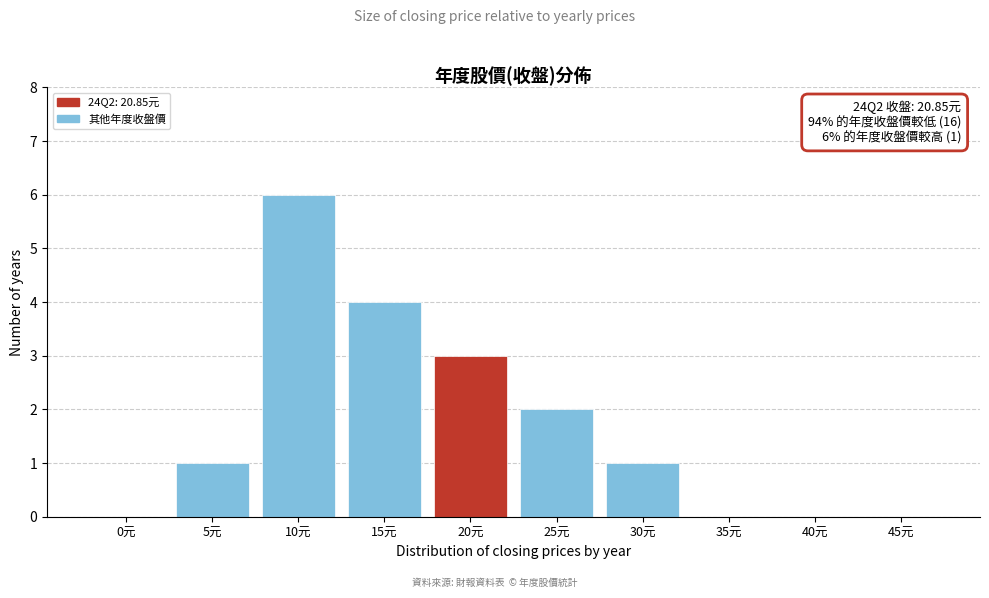

Reading left to right, list all the values displayed in this chart.

0元=0	5元=1	10元=6	15元=4	20元=3	25元=2	30元=1	35元=0	40元=0	45元=0